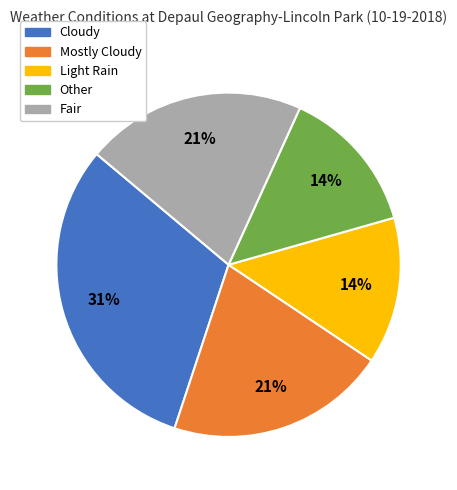

What is the largest slice in the pie chart?

Cloudy